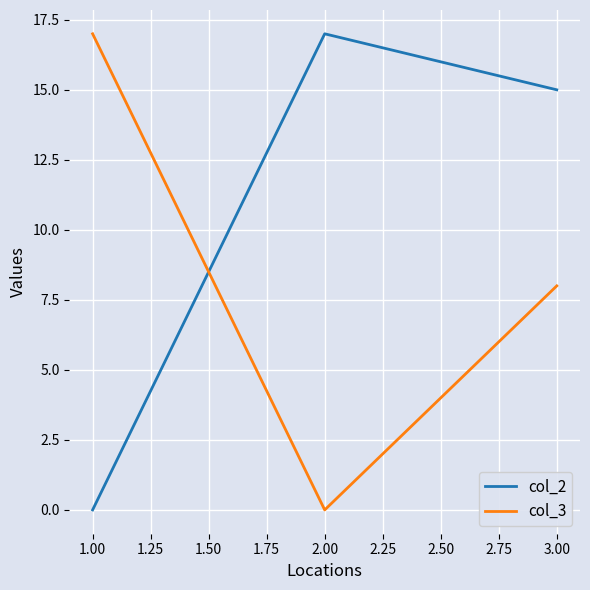

What is the difference between the highest and lowest values at 2.00?

17